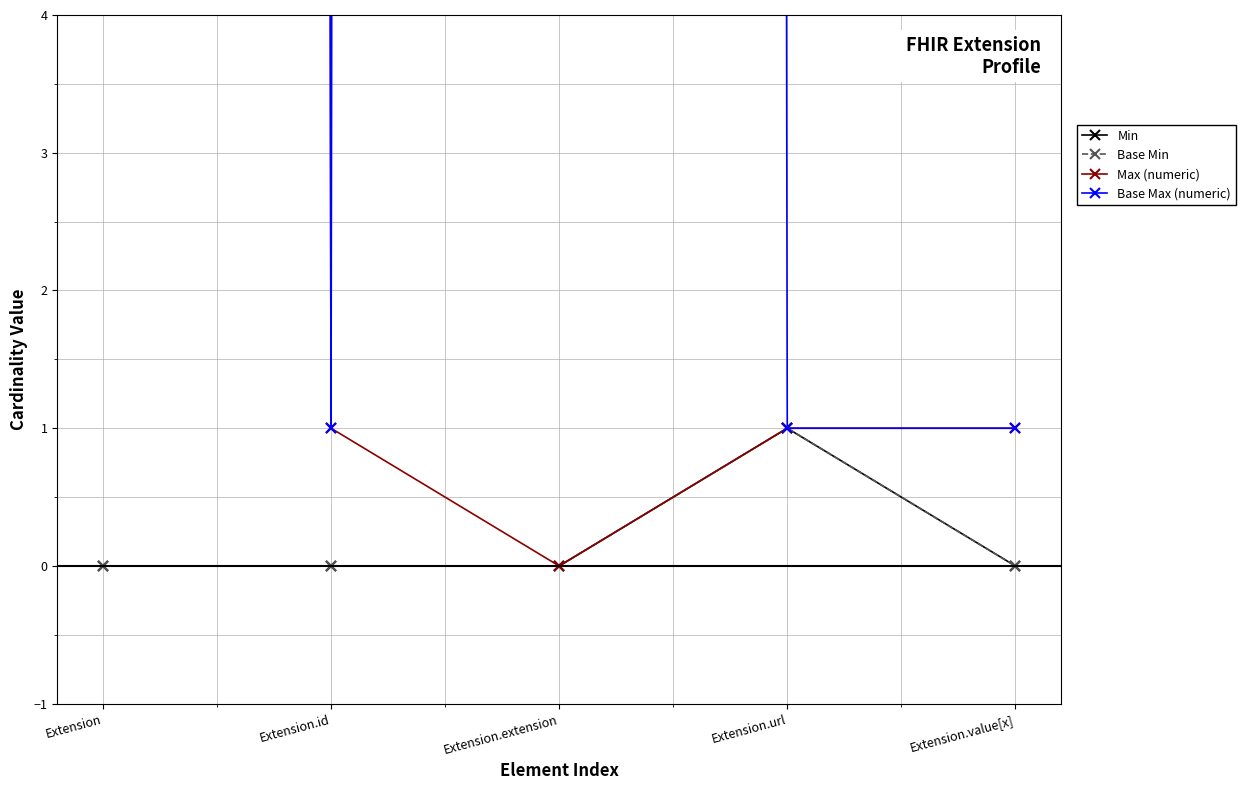

Between Extension and Extension.id, which is larger?

Extension